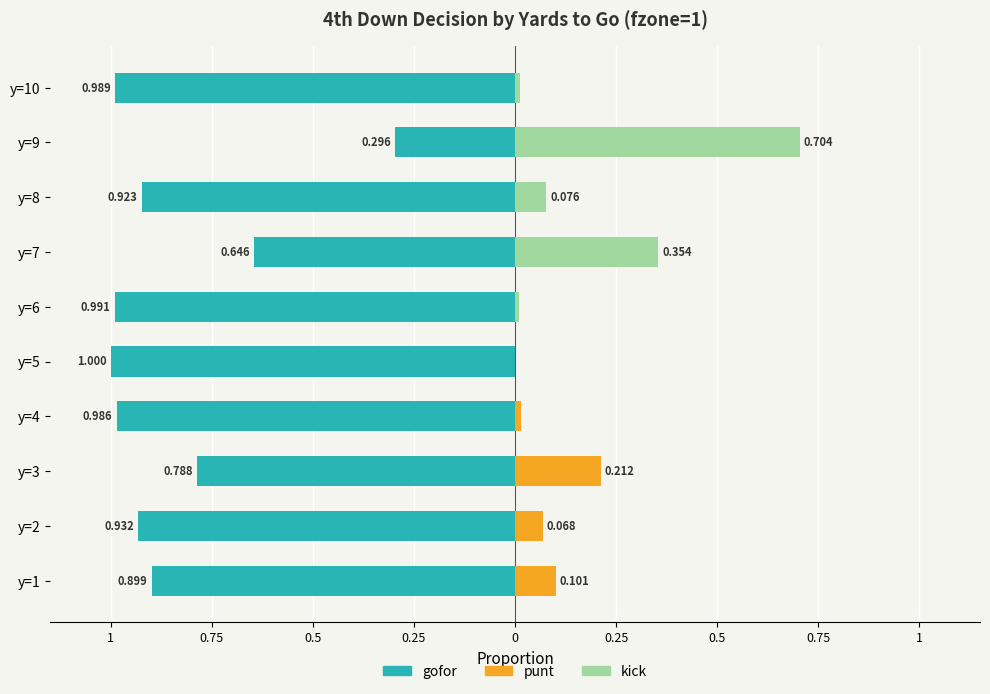

How many bars are there in each group?

3